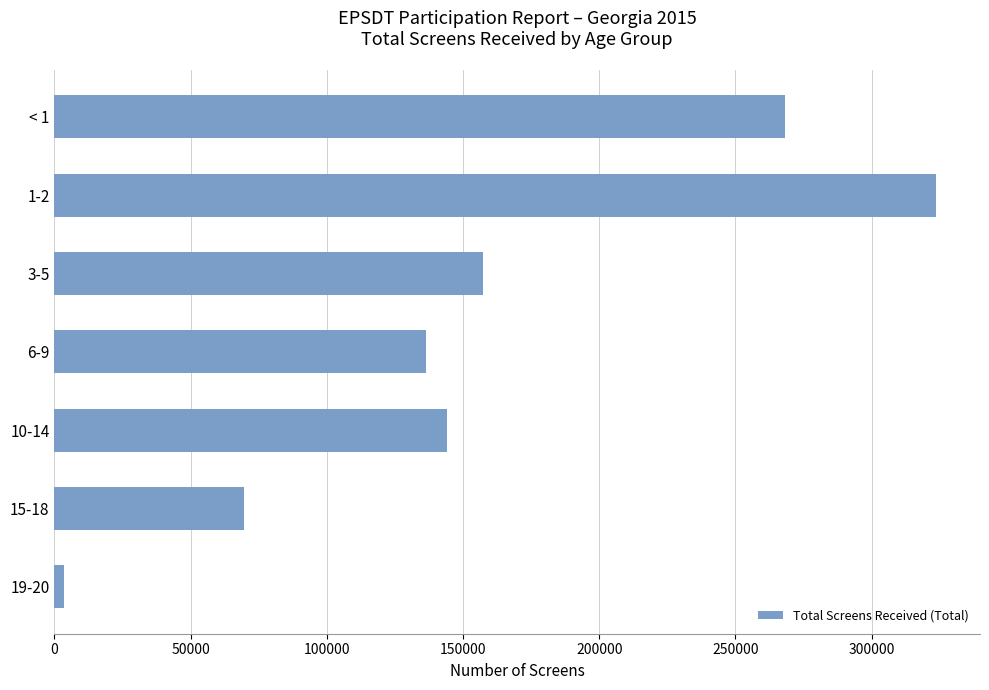

What is the difference between the maximum and minimum values?

320020